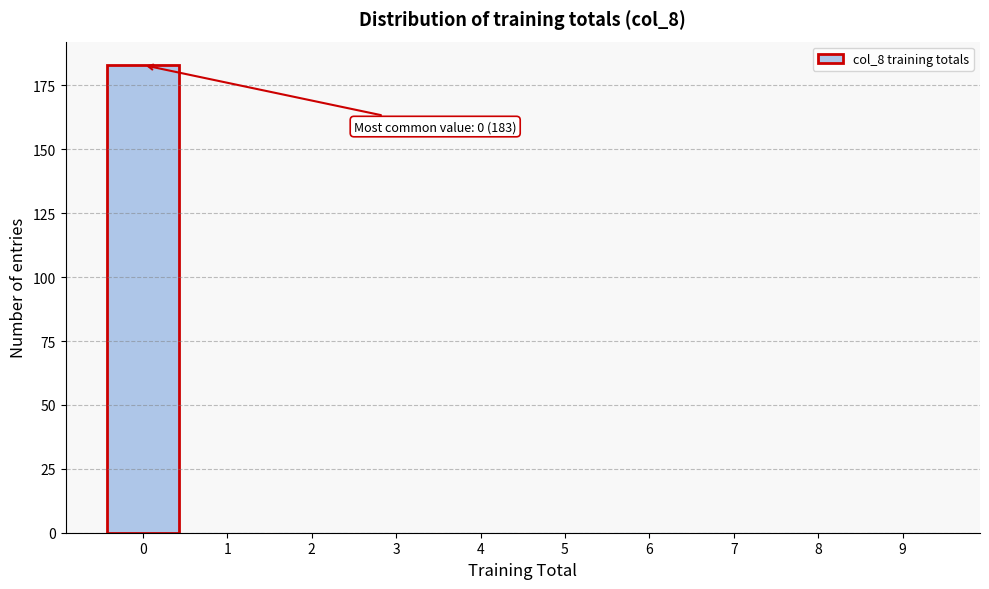

Reading left to right, list all the values displayed in this chart.

0=183	1=0	2=0	3=0	4=0	5=0	6=0	7=0	8=0	9=0